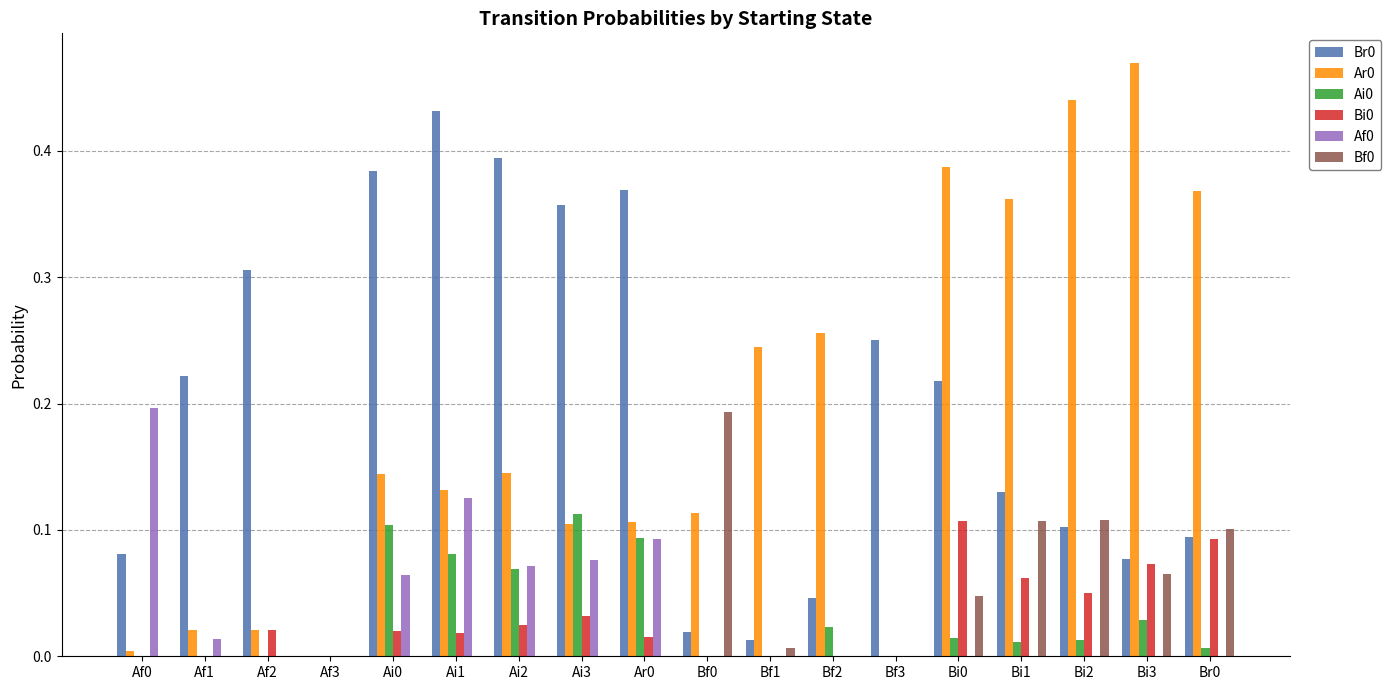

True or false: Af0 has a value of 0.1 at Ai0.

True